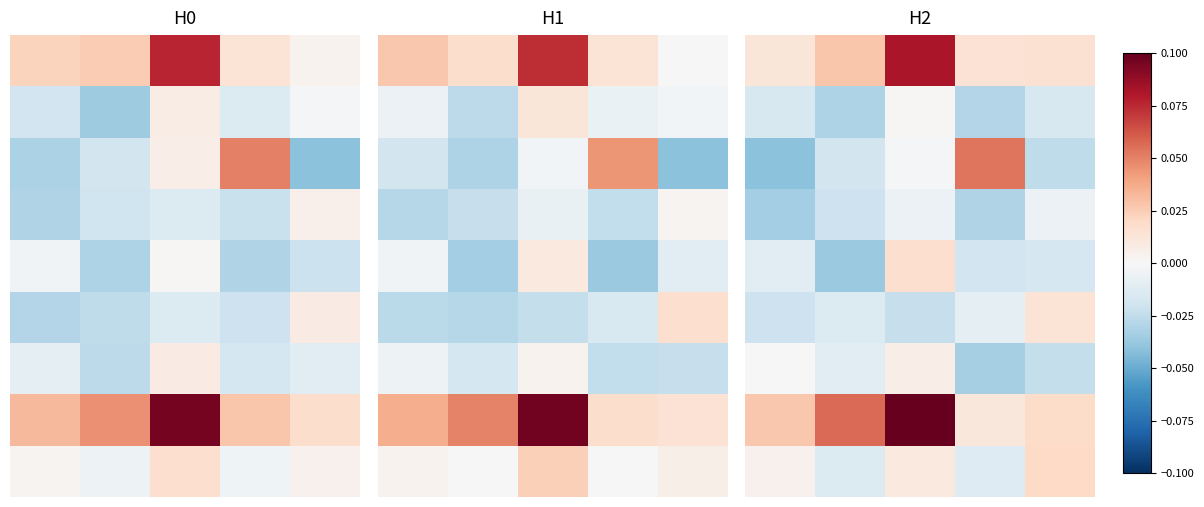

At which category is the sum across all series the highest?

2